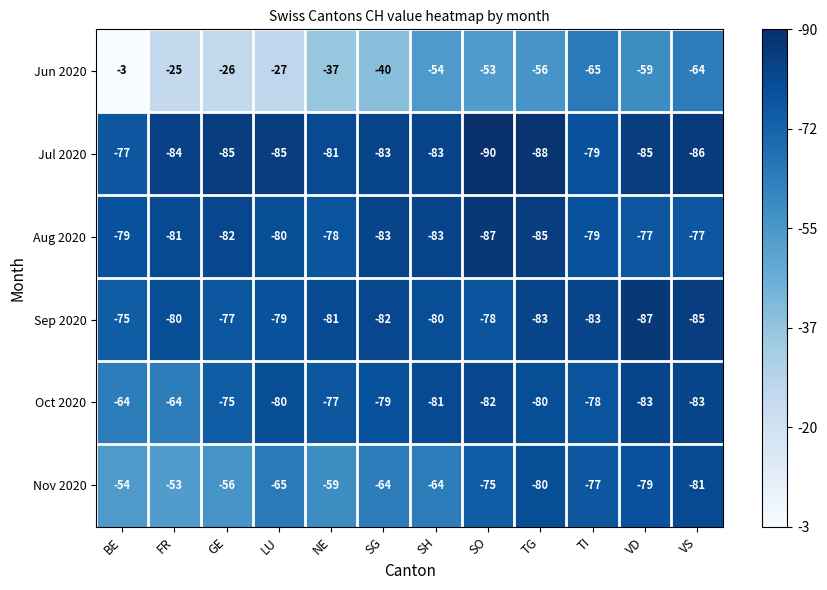

Which series has the largest range (max minus min)?

Jun 2020